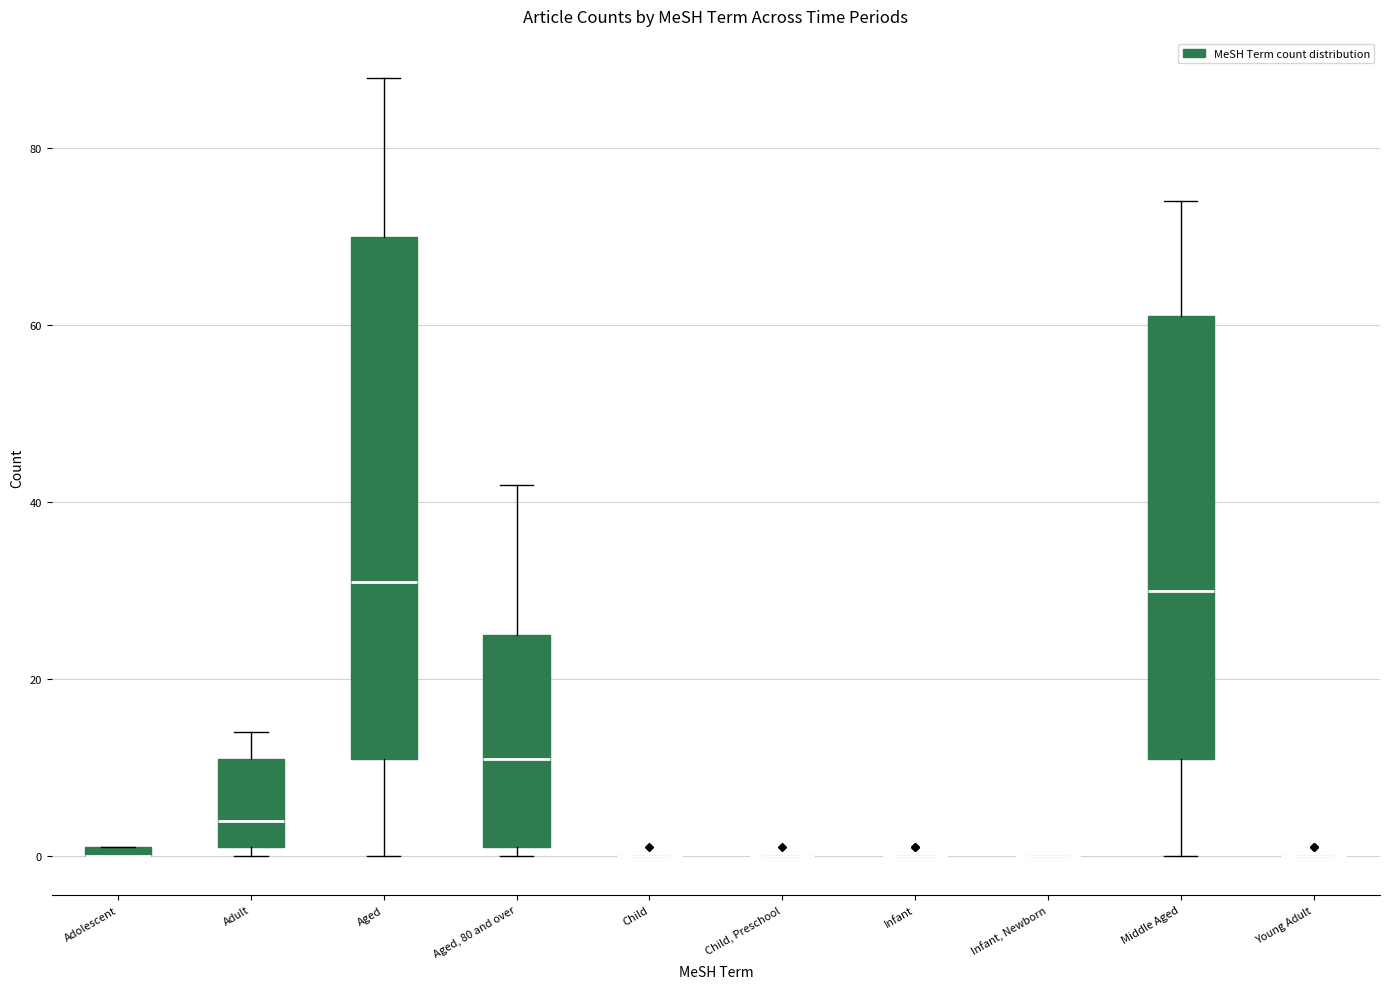

Where does the median line of the box for Middle Aged sit on the y-axis? The values are not printed on the chart, so give them approximately, as read against the axis.

30